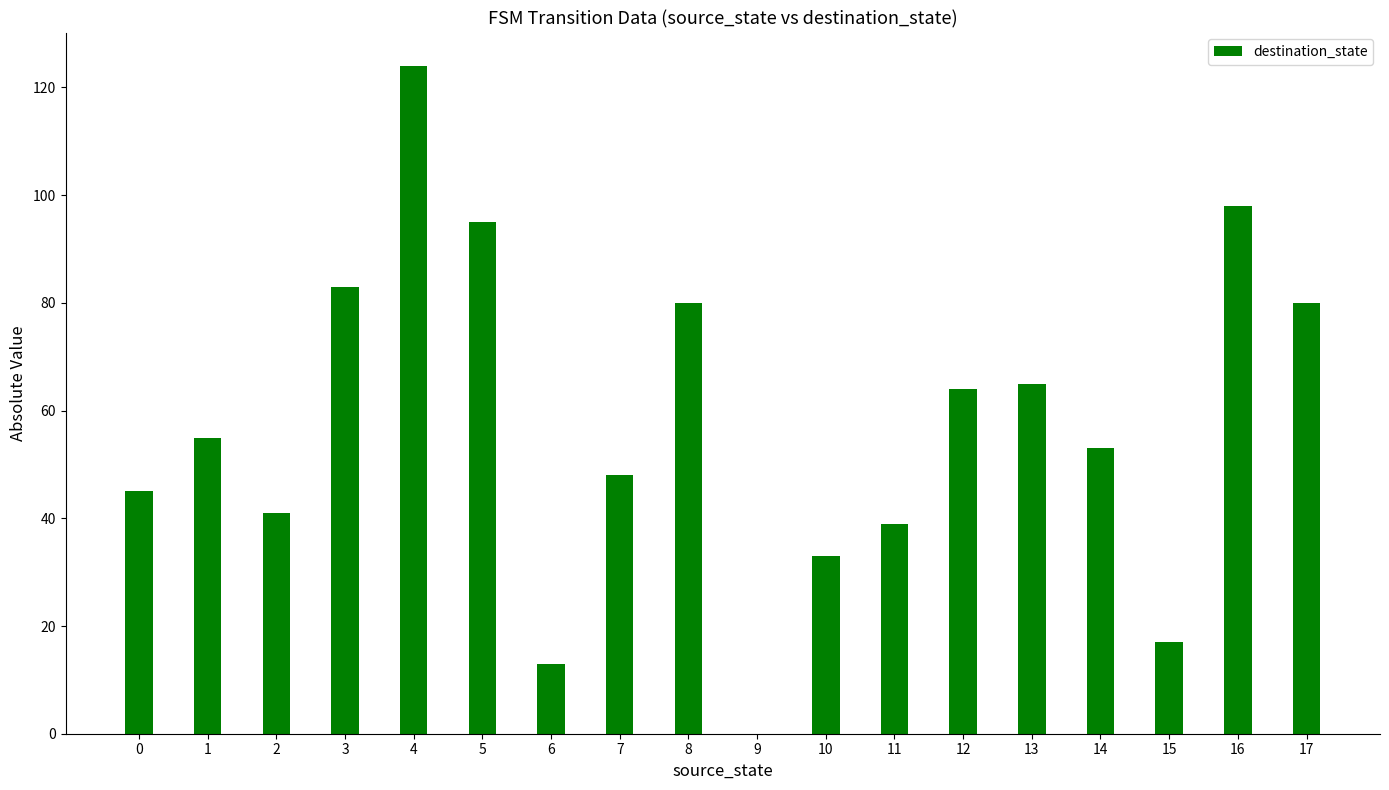

What is the greatest value displayed?

124